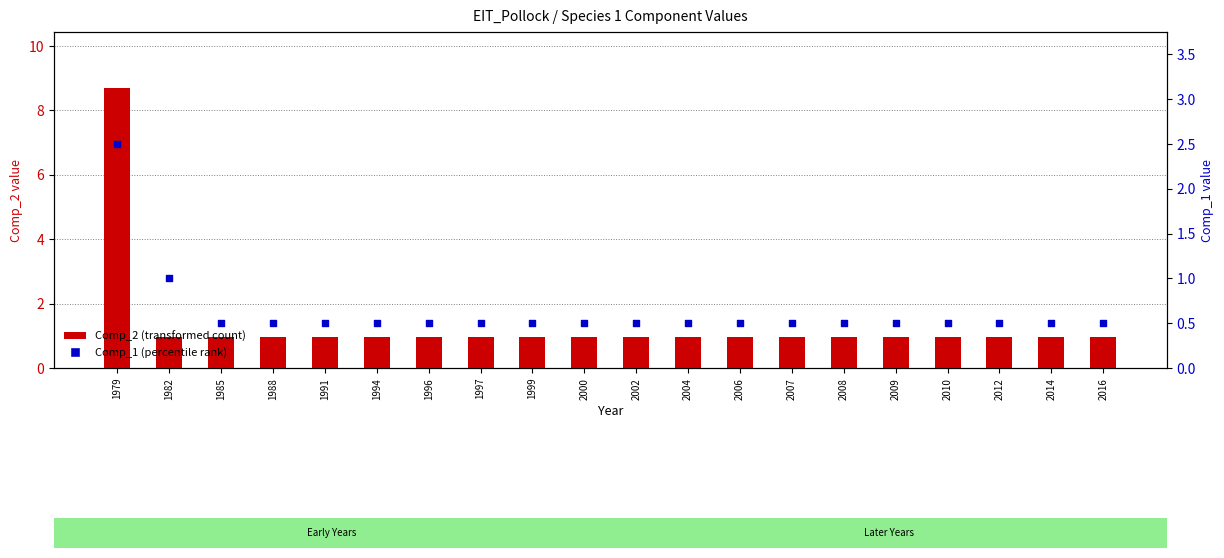

Which series reaches the maximum Y coordinate?

Comp_2 (transformed count)